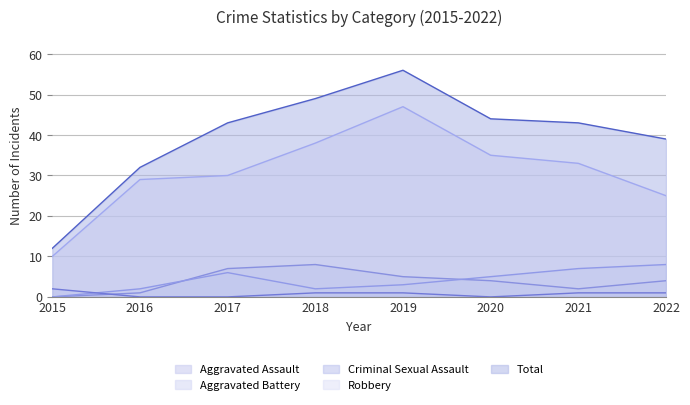

What is the highest value of the Robbery series?

47